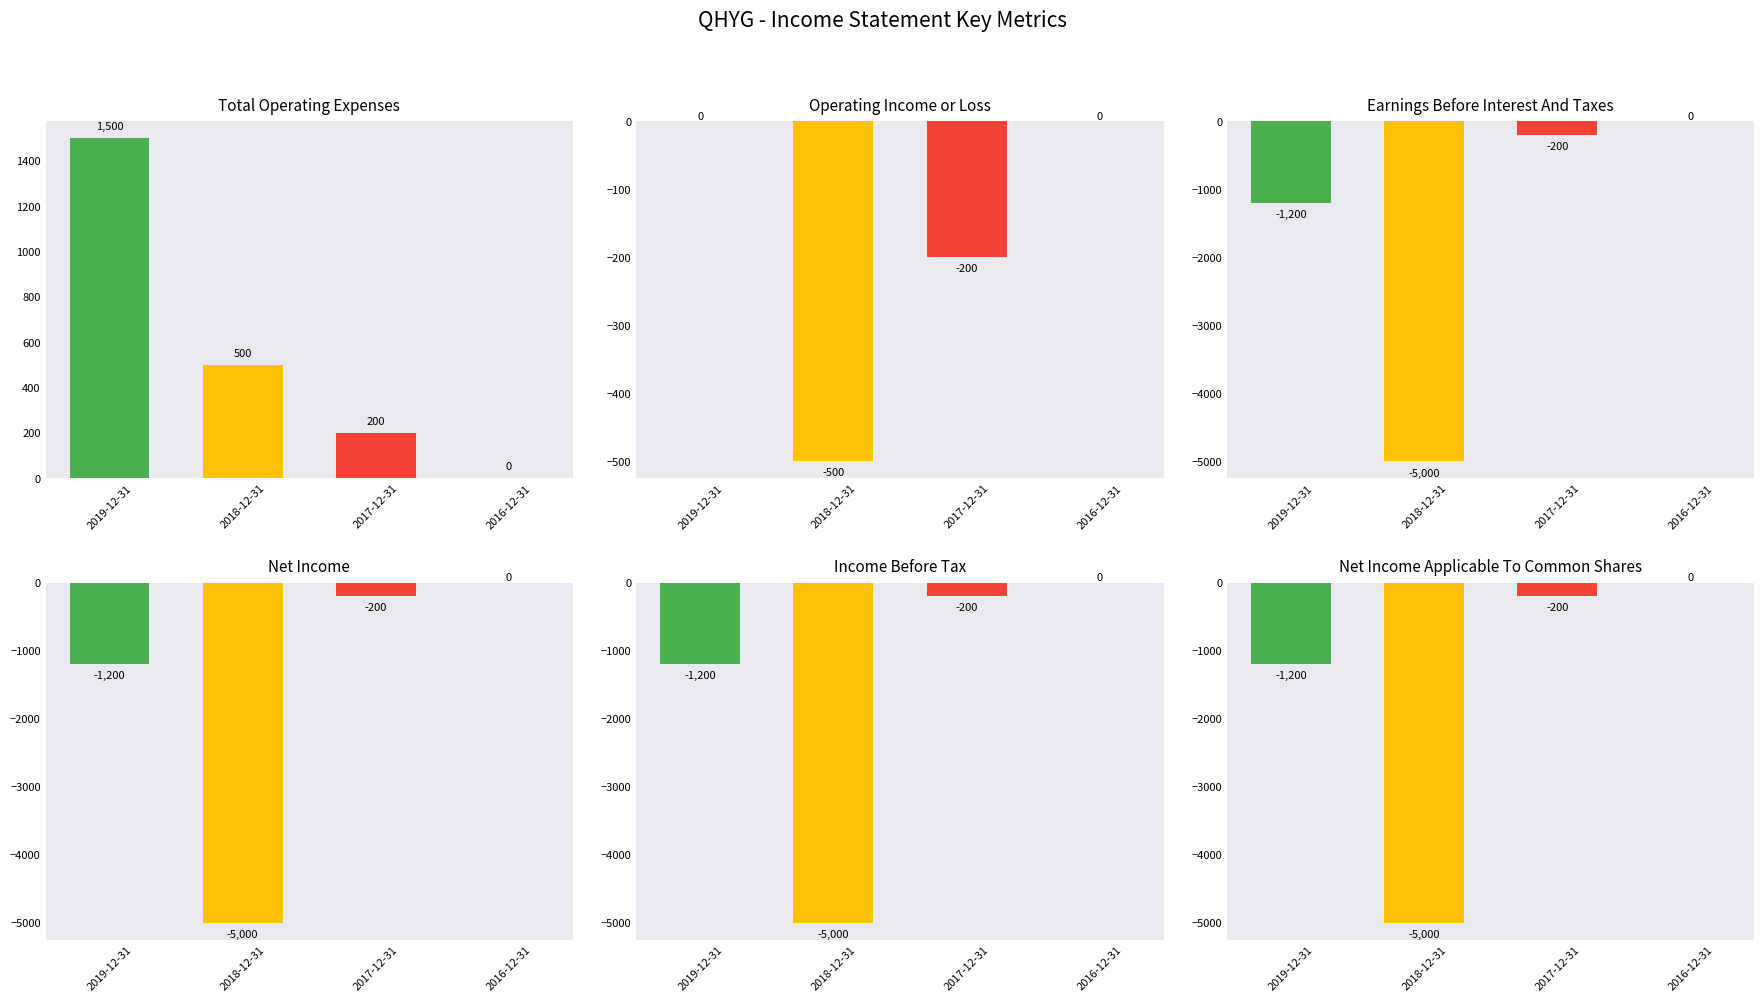

List the series in order of their peak value, lowest first.

Operating Income or Loss, Earnings Before Interest And Taxes, Net Income, Income Before Tax, Net Income Applicable To Common Shares, Total Operating Expenses